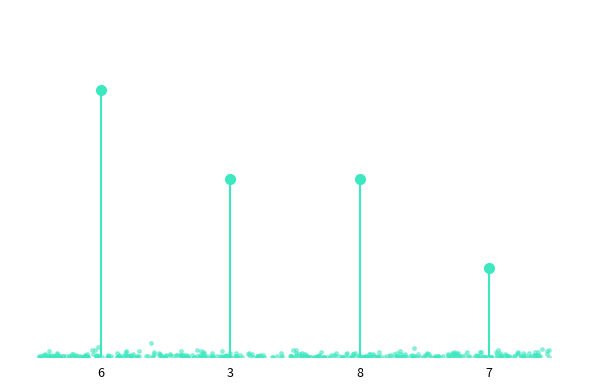

At which label does the data first exceed 2?

6